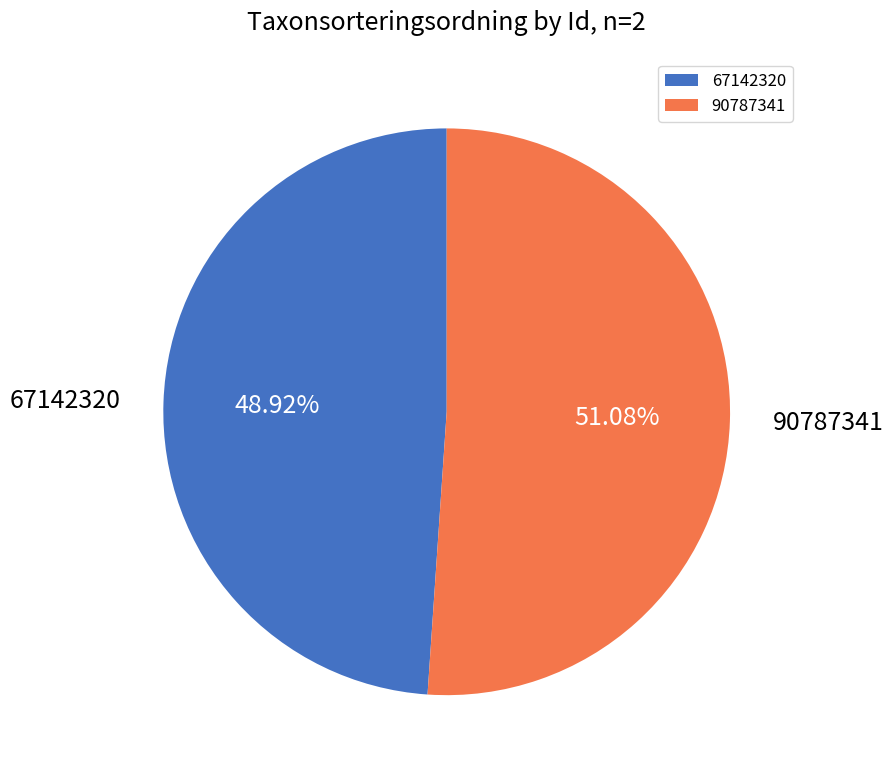

The 67142320 slice represents 40% of the pie. True or false?

False